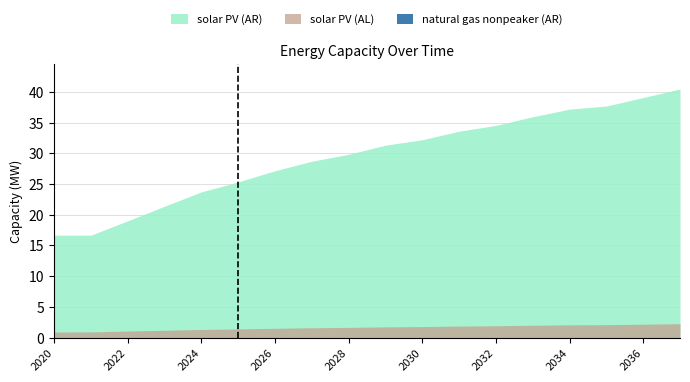

Count the natural gas nonpeaker values in the range 0 to 1.

13